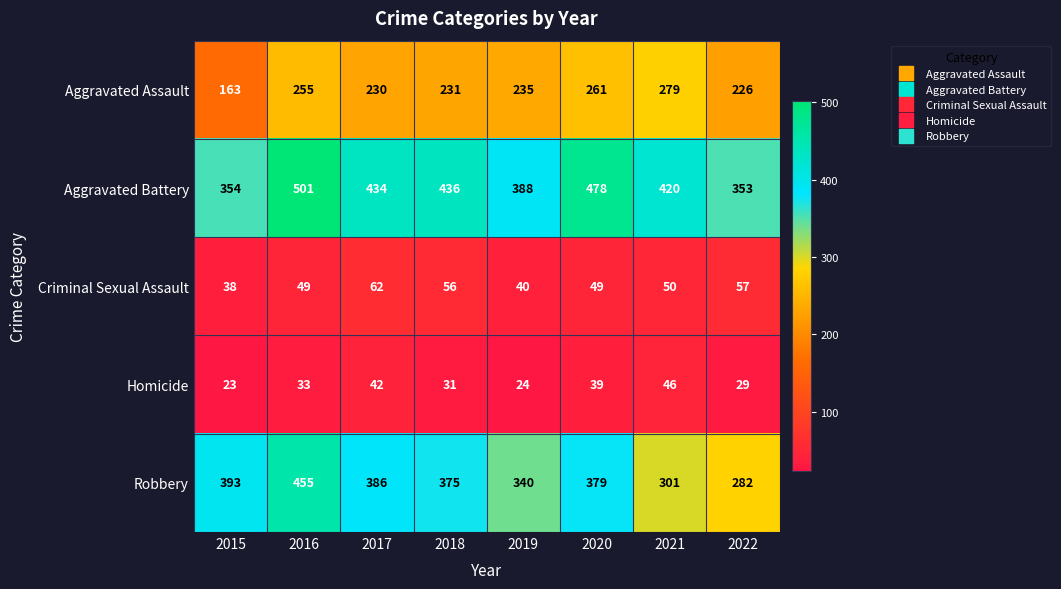

What is the greatest value displayed?

501